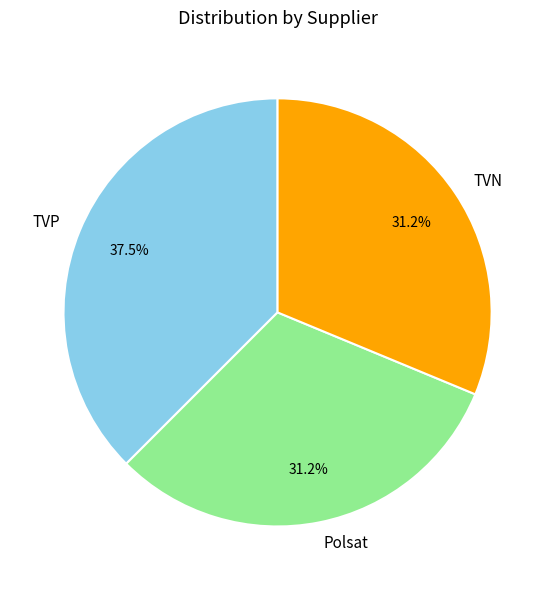

How many segments does this pie chart have?

3